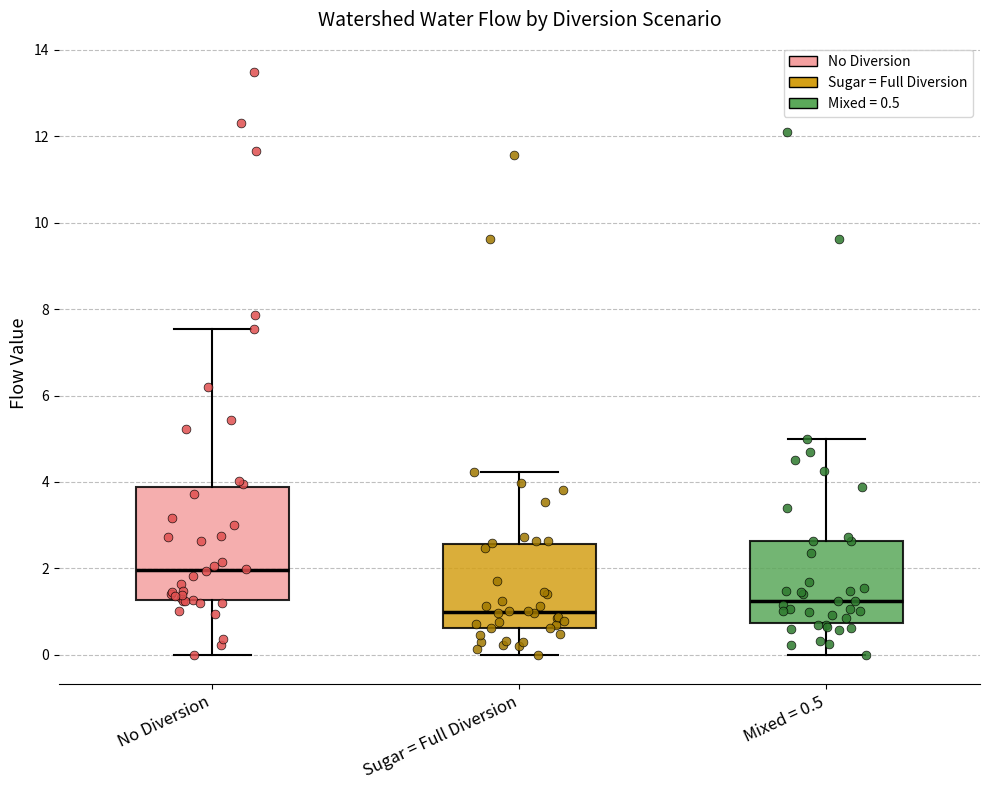

Where does the upper whisker of the box for No Diversion end on the y-axis? The values are not printed on the chart, so give them approximately, as read against the axis.

7.6